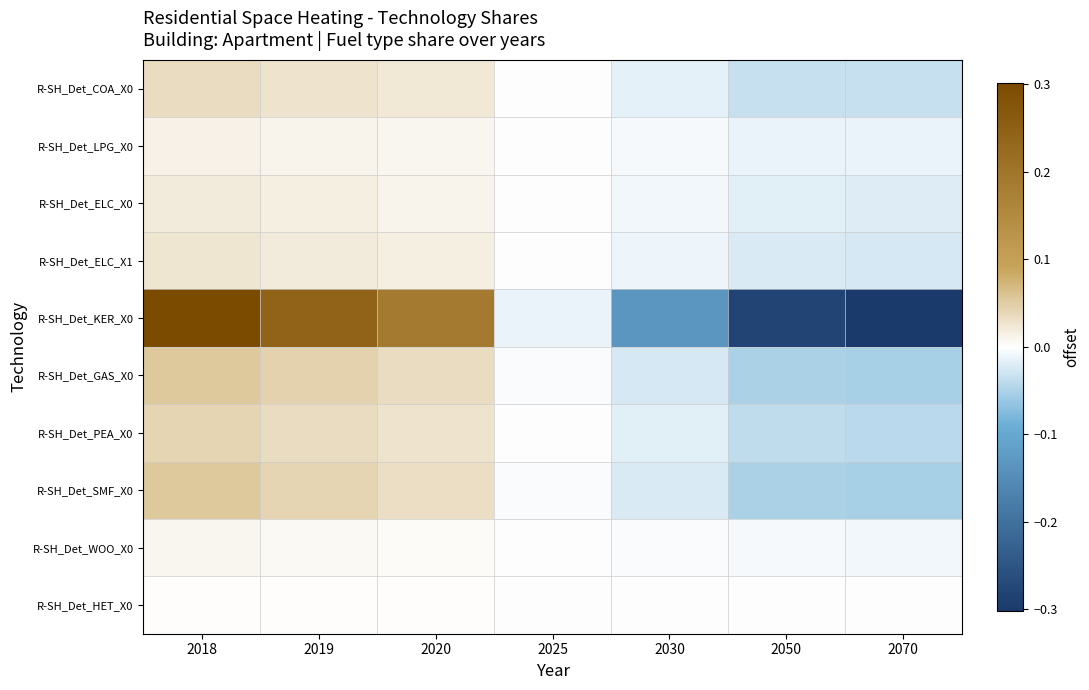

Which series has the widest spread of values?

R-SH_Det_KER_X0